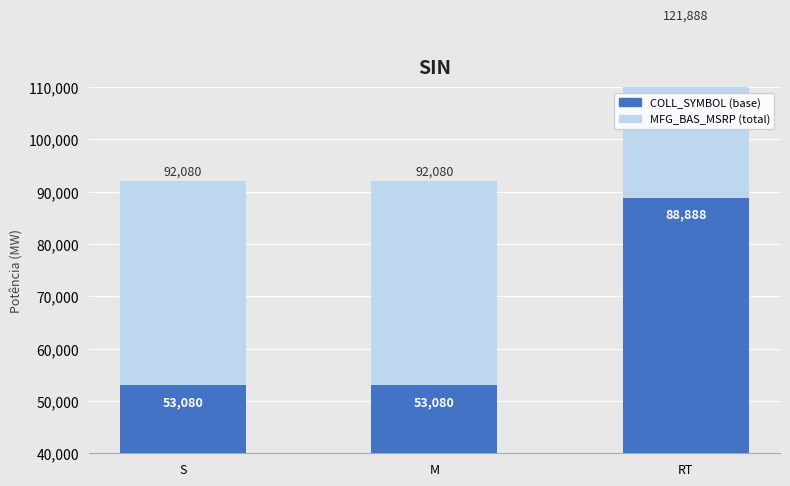

List the labels in order of MFG_BAS_MSRP (total) value, largest first.

S, M, RT